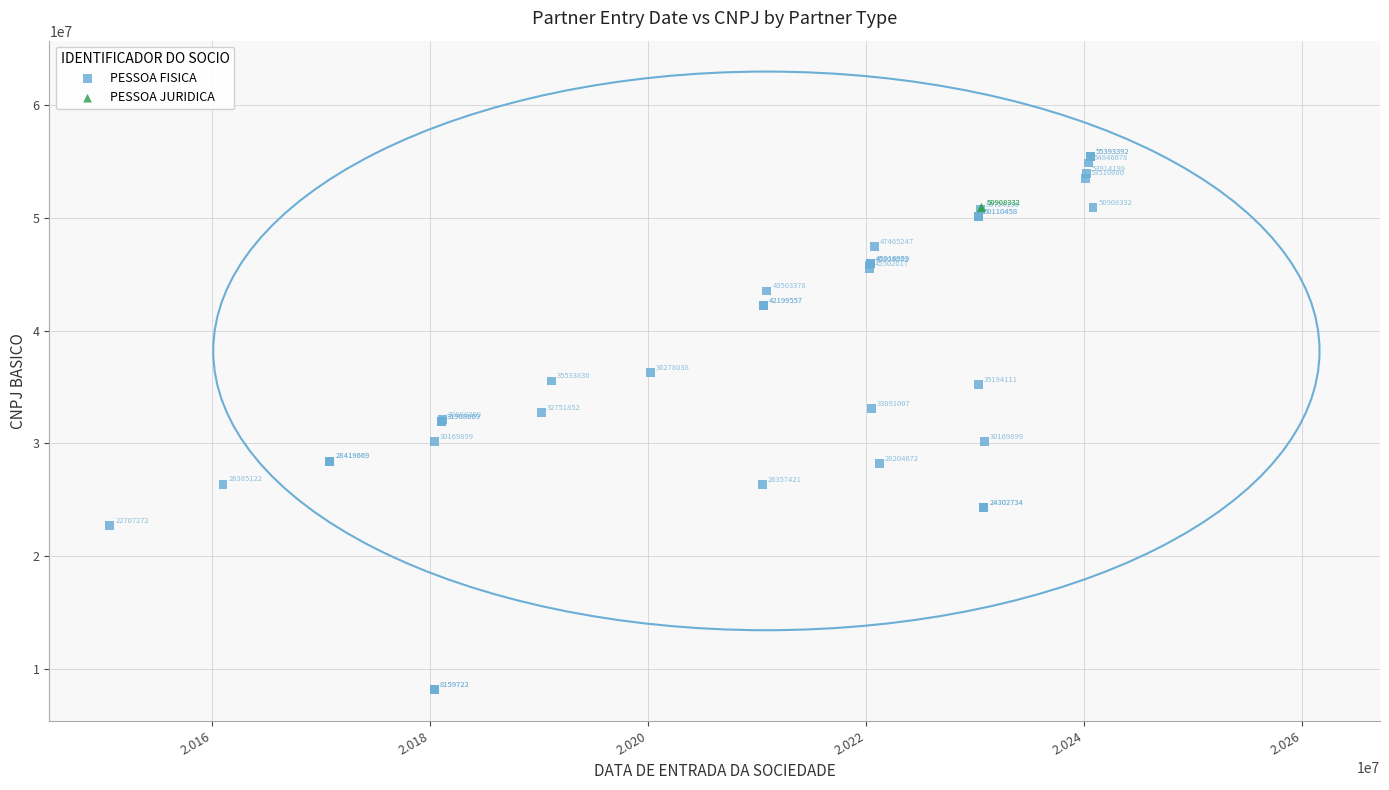

What are all the series names shown in the legend?

PESSOA FISICA, PESSOA JURIDICA